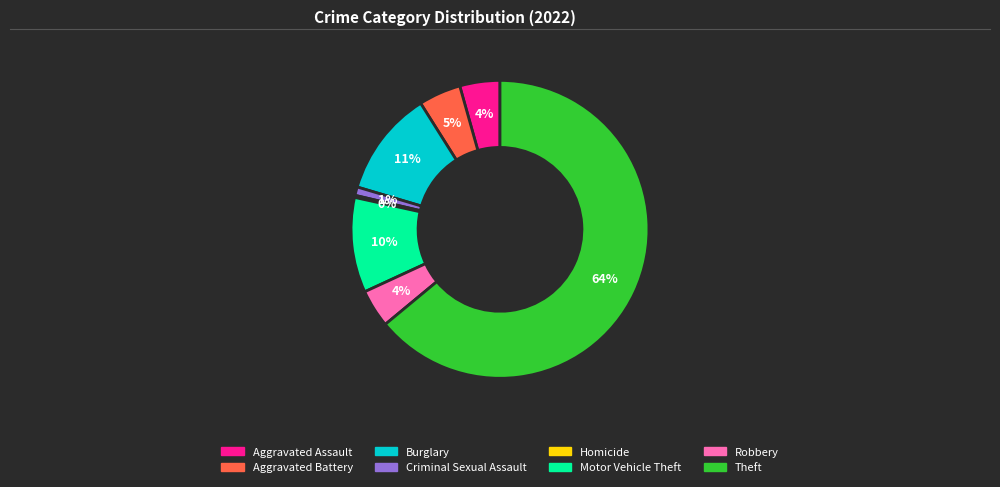

Does any single category account for the majority?

Yes